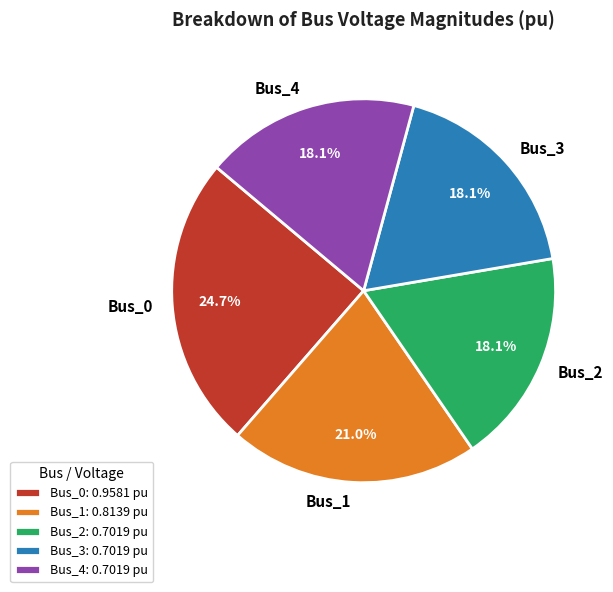

To the nearest percent, what is the combined percentage of Bus_3 and Bus_1?

39%